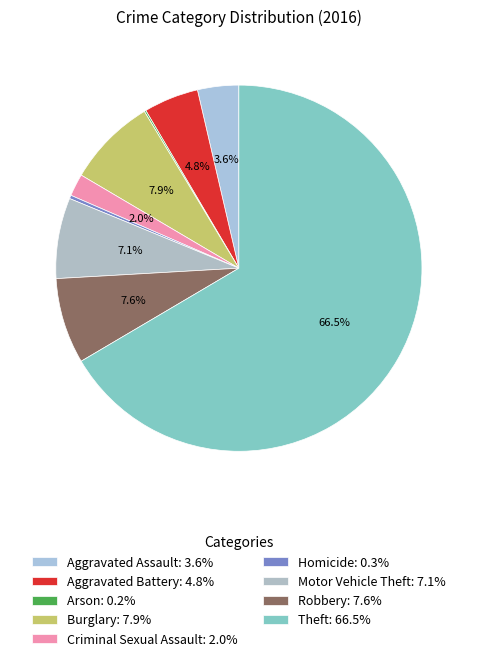

True or false: Burglary accounts for 8% of the total.

True